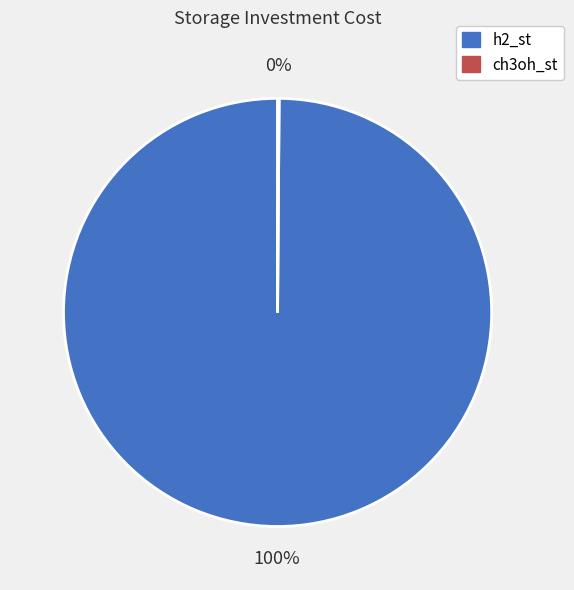

Is it true that h2_st is 100% of the pie?

True